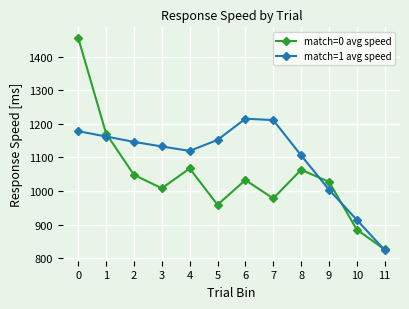

Which series has the widest spread of values?

match=0 avg speed